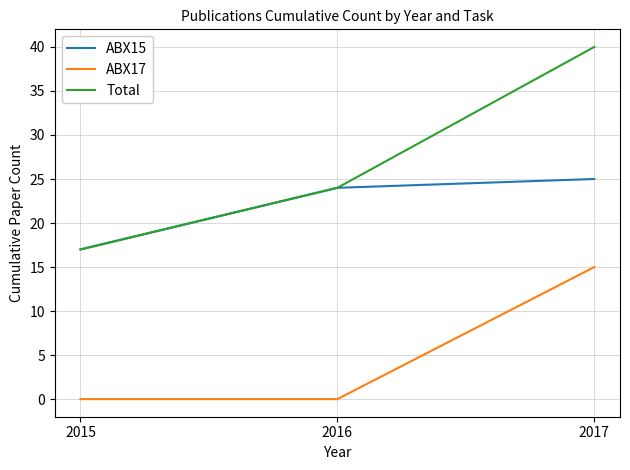

The value of ABX15 at 2015 is 17. True or false?

True